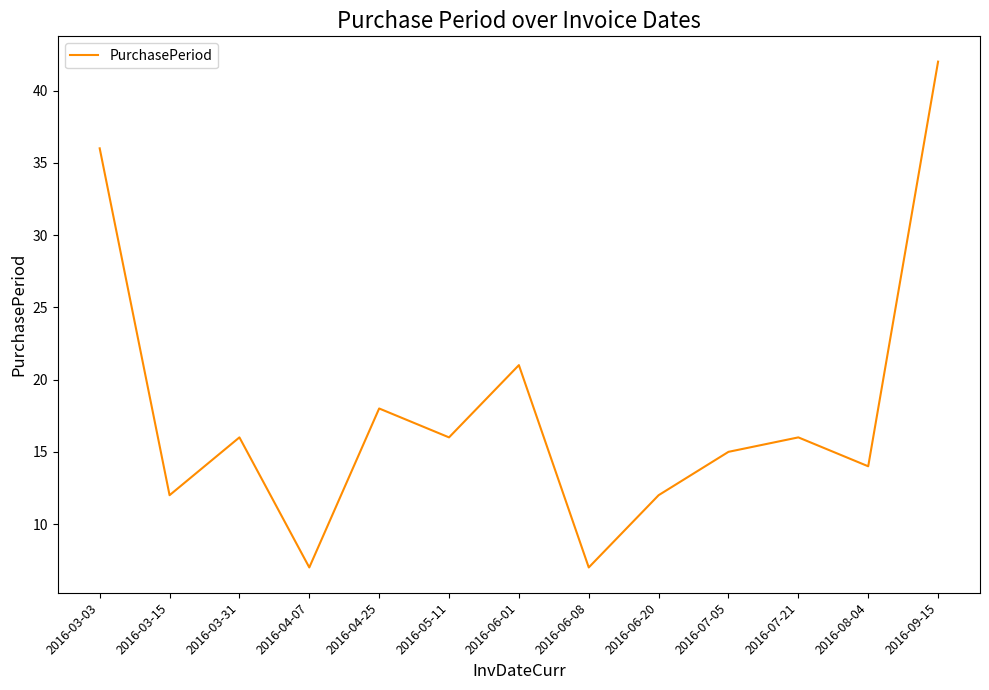

True or false: the data has more than 2 interior local peaks.

True